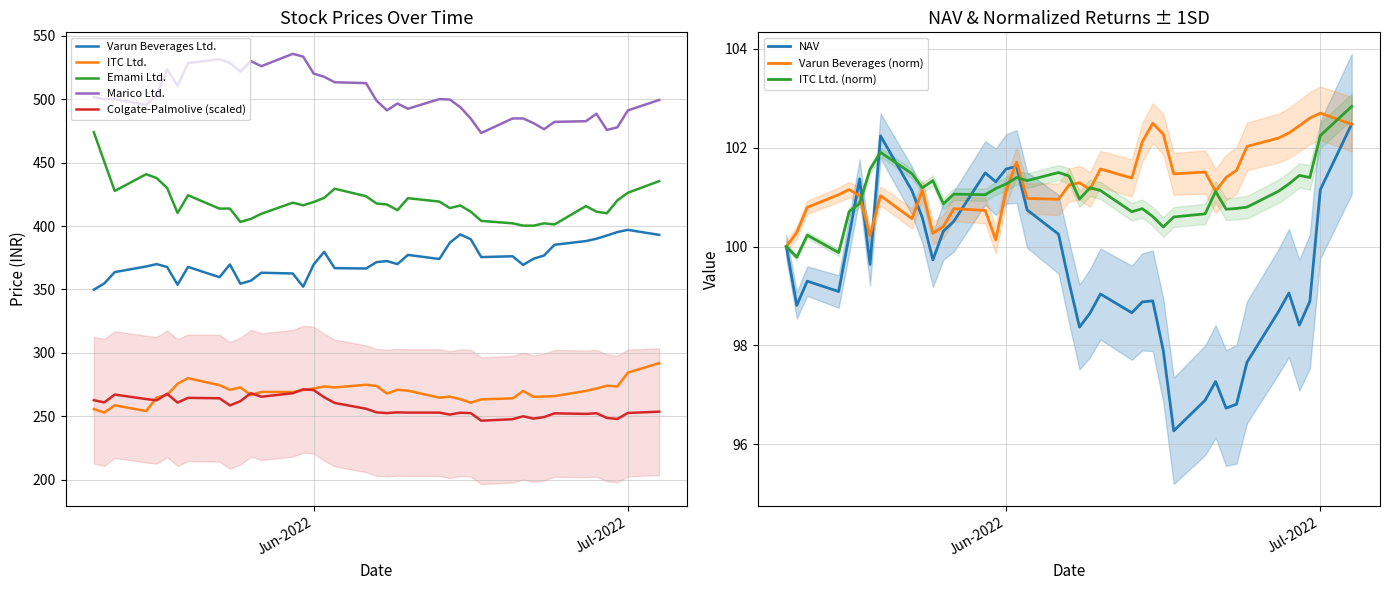

What is the highest value of the Varun Beverages Ltd. series?

397.0